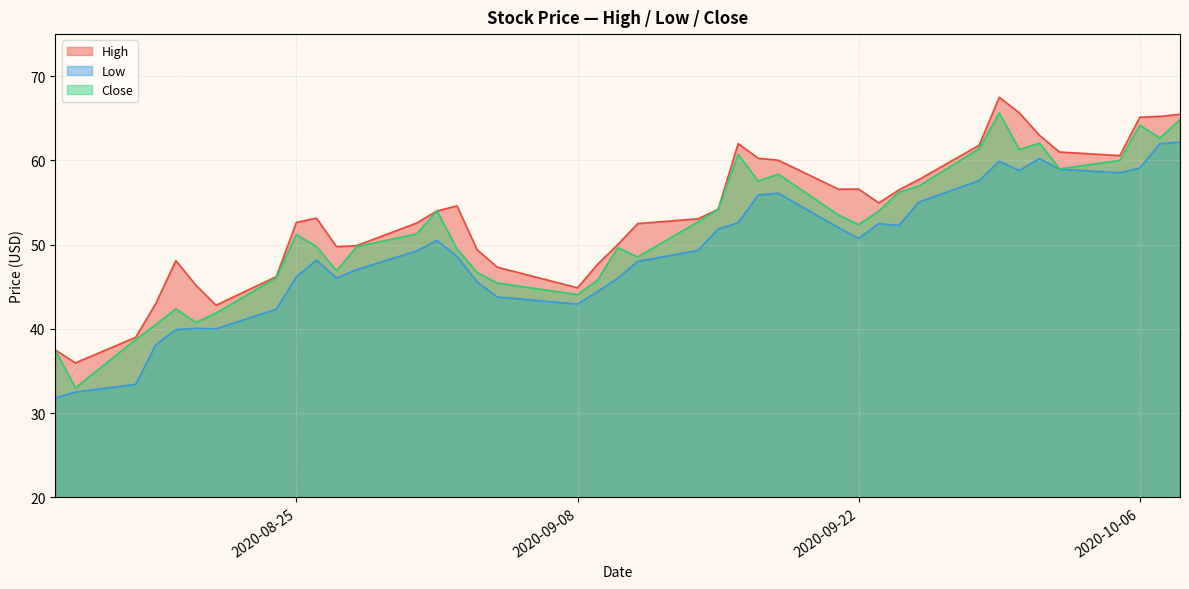

True or false: Close has more than 0 points higher than both neighbors.

True